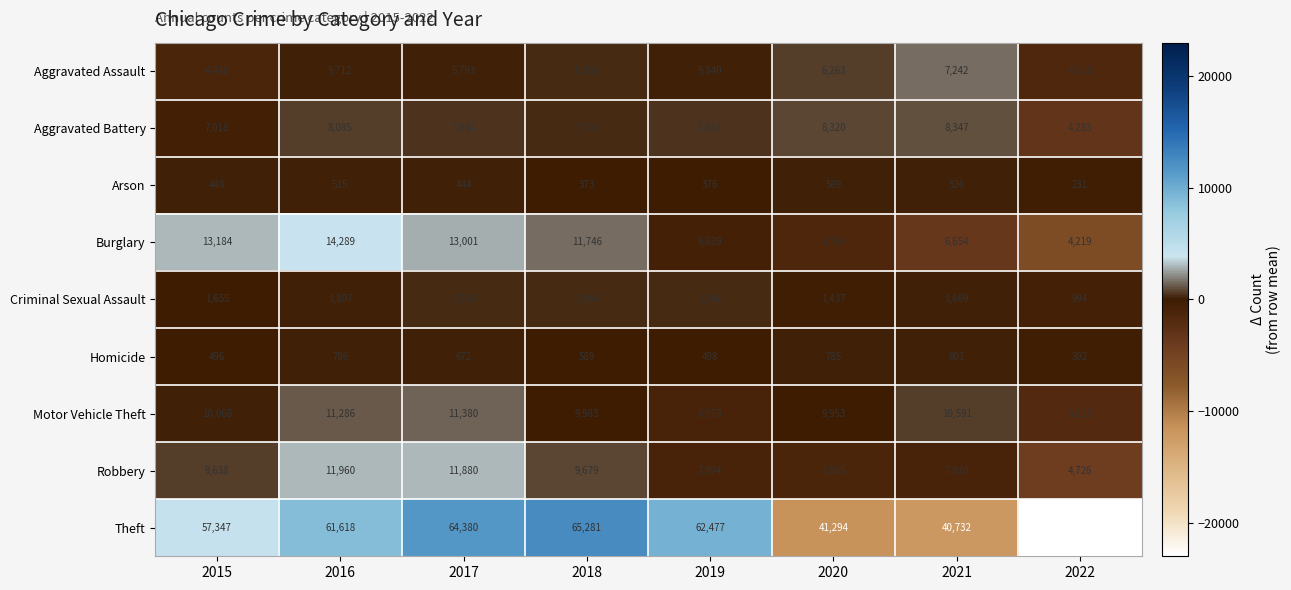

True or false: Burglary has a value of 7419 at 2016.

False